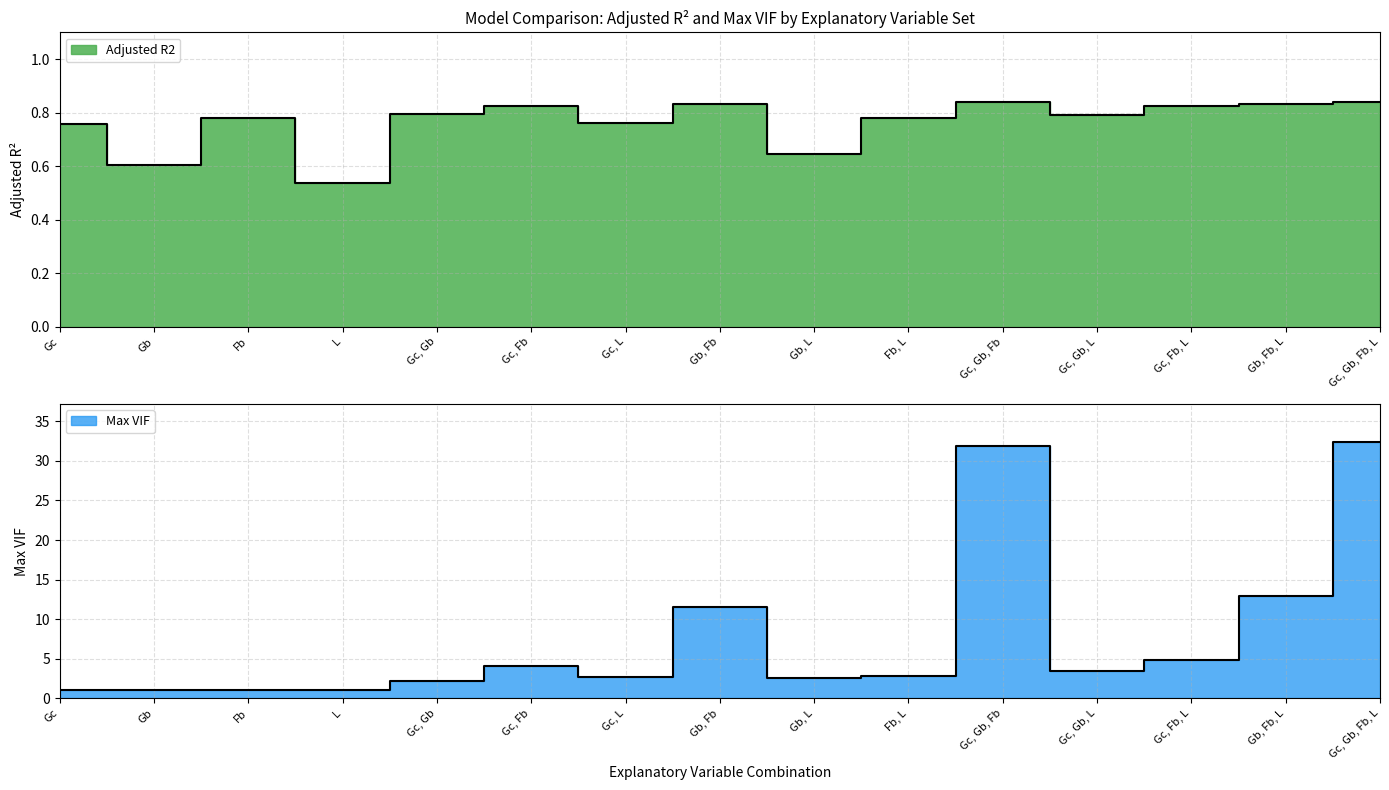

Which series changed the most between Gc, Gb and Gc, L?

Max VIF